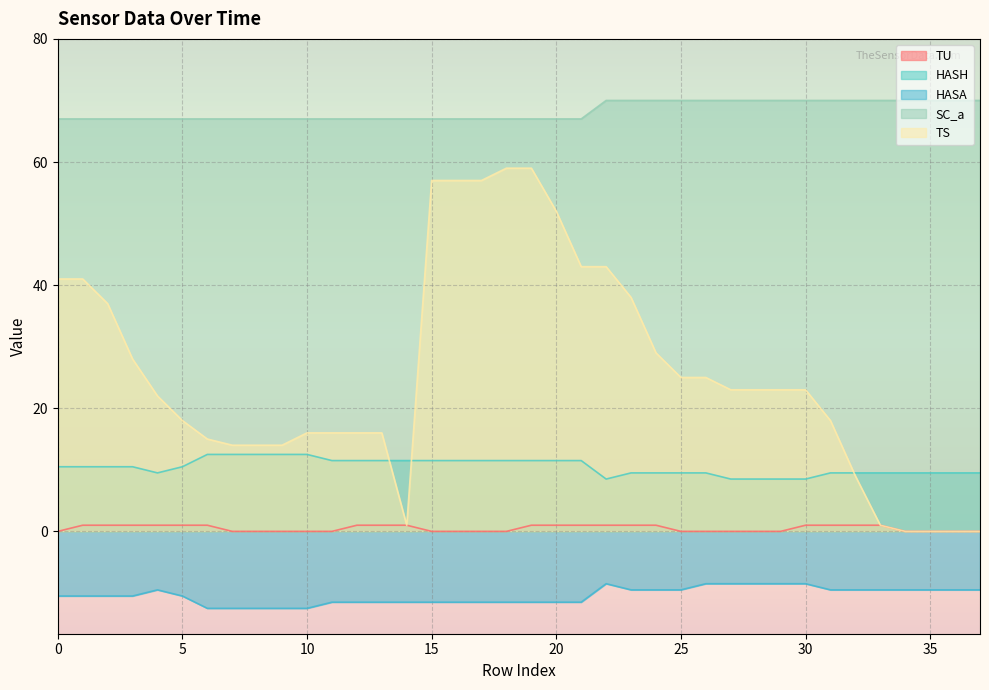

Which series has the widest spread of values?

TS